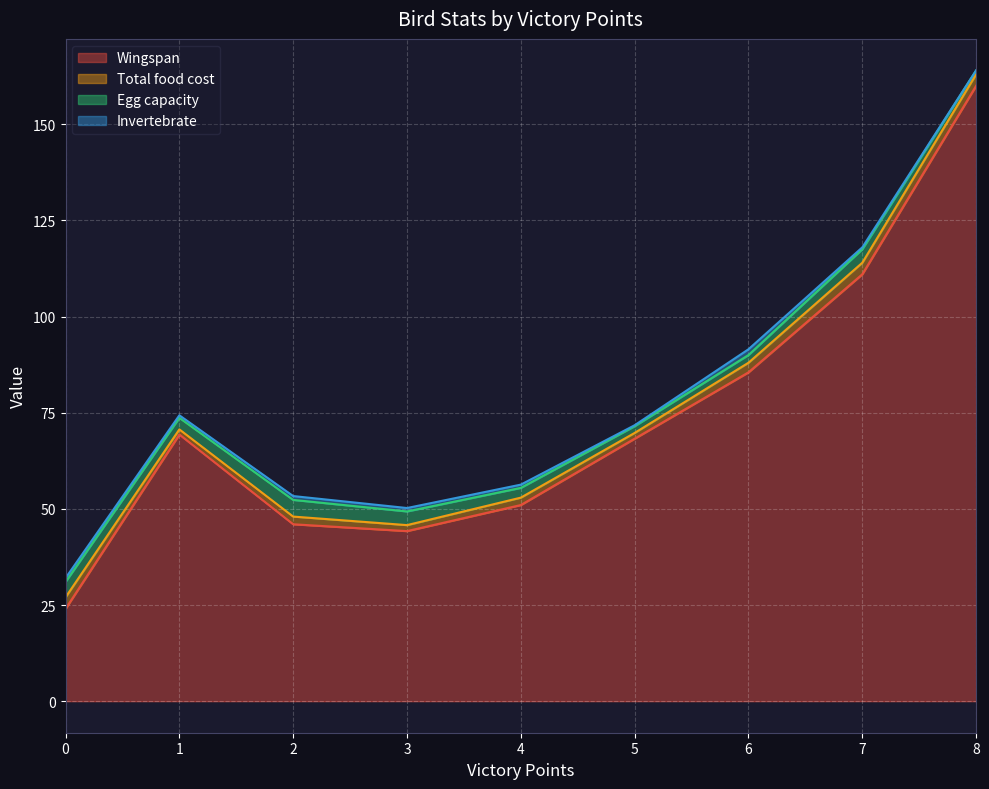

The value of Wingspan at 1 is 69.3. True or false?

True